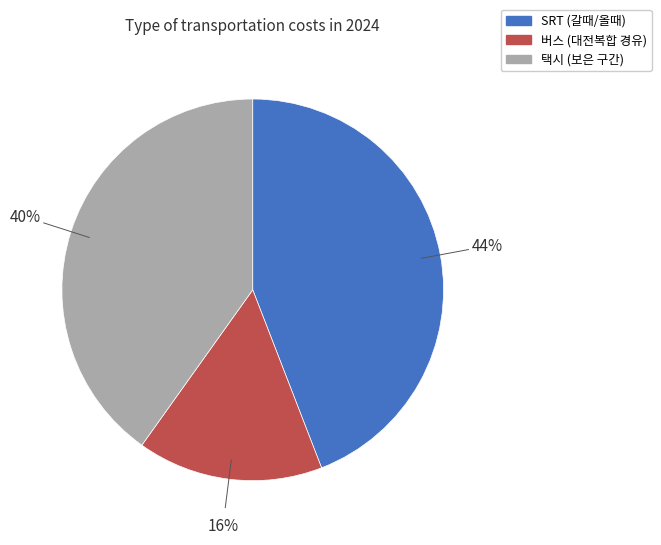

Is the sum of 택시 (보은 구간) and SRT (갈때/올때) greater than half?

Yes